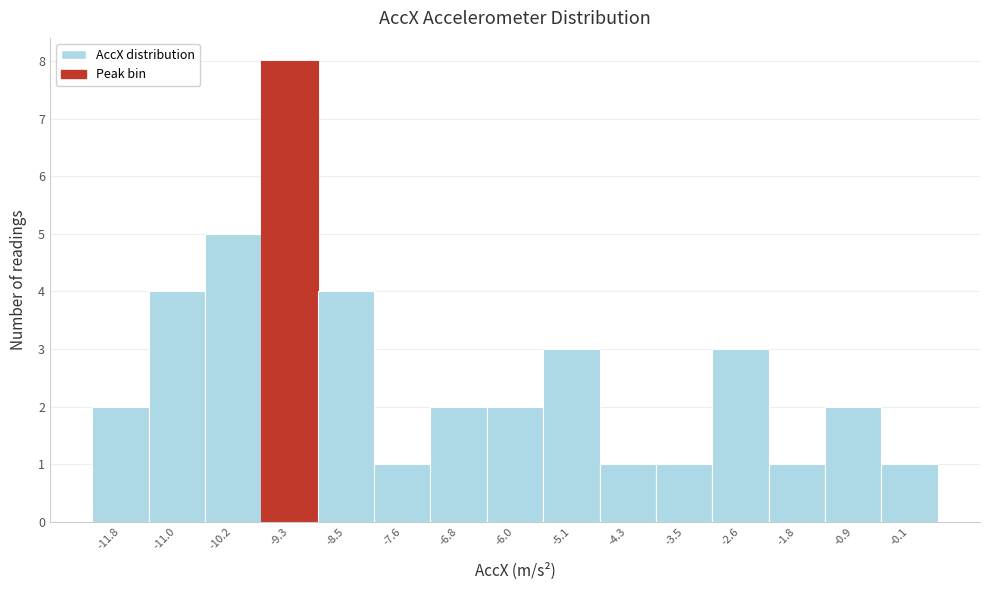

What is the height of the bar covering -11.4 to -10.6 on the x-axis? Neither the bar edges nor the heights are printed on the chart, so give them approximately, as read against the axes.

4